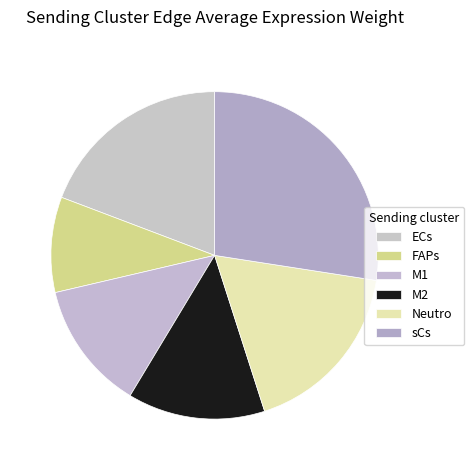

Count the number of slices in the pie.

6